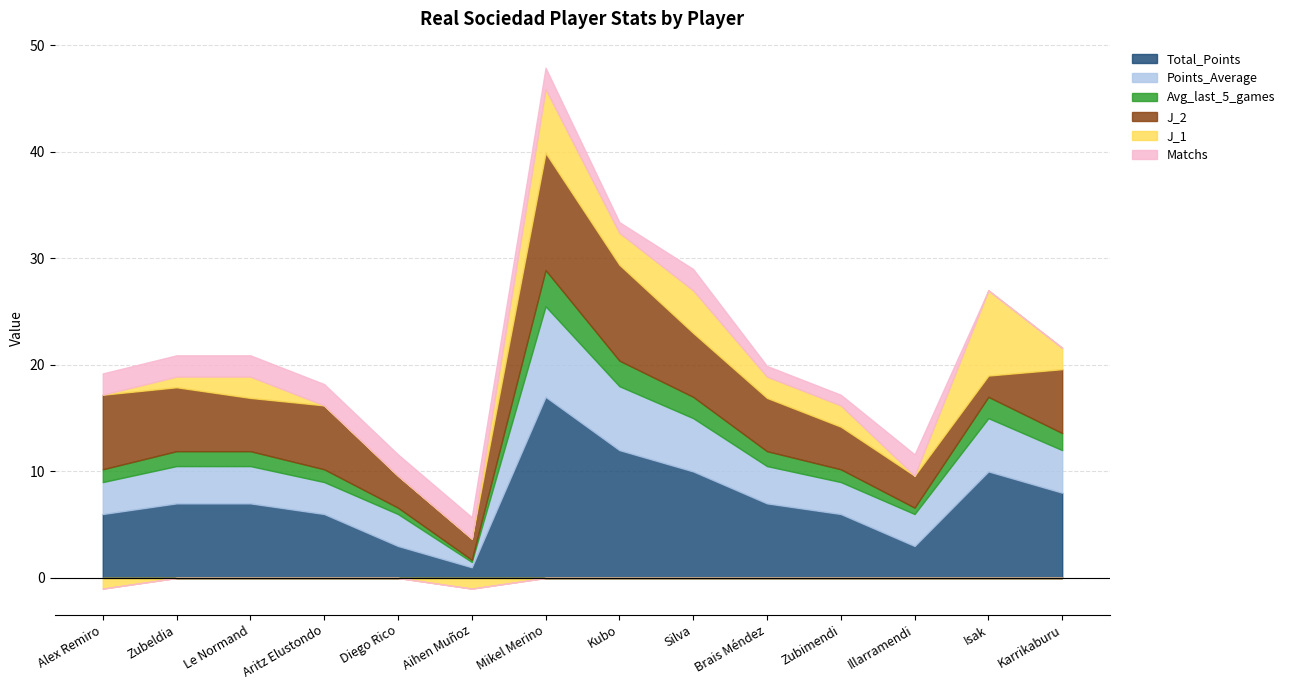

What is the spread (max minus min) of values at Mikel Merino?

15.0